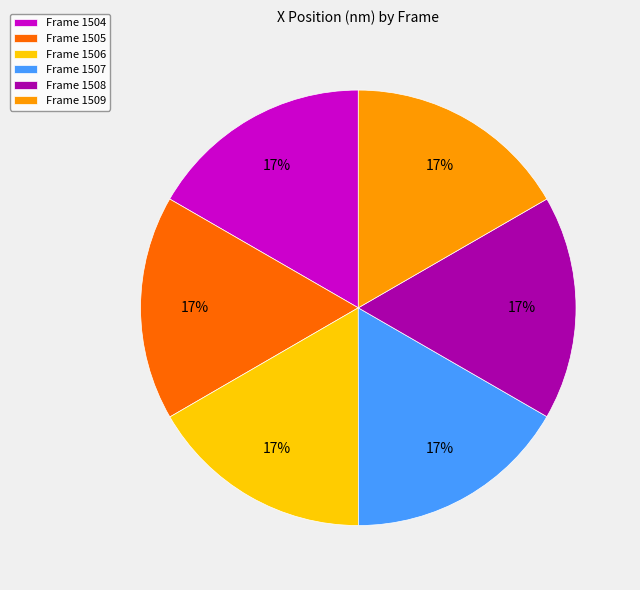

What is the ratio of the value at Frame 1507 to the value at Frame 1504?

1.0